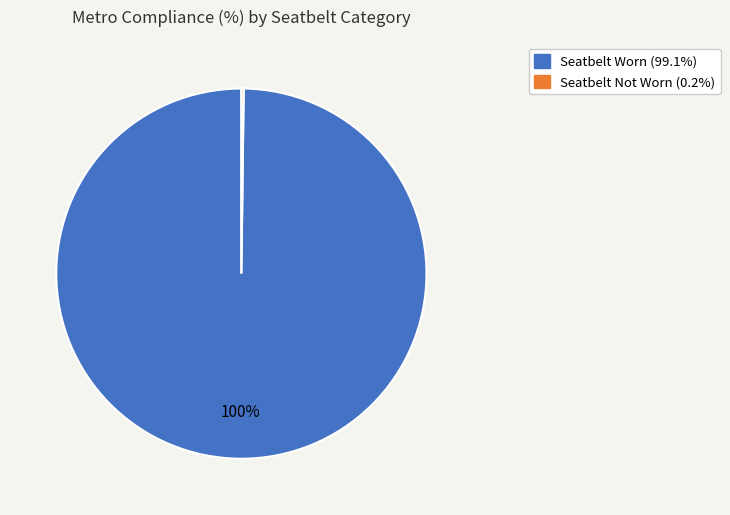

What is the largest slice in the pie chart?

Seatbelt Worn